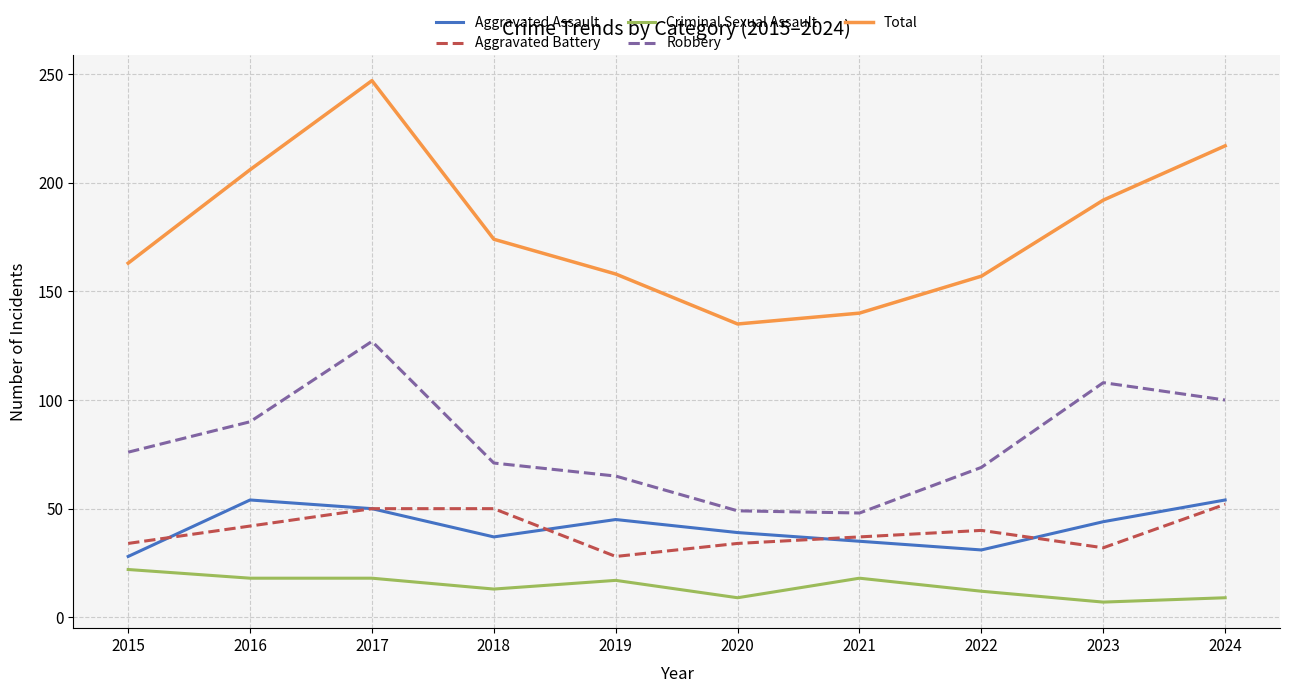

In Robbery, how many points are higher than both neighbors (excluding endpoints)?

2